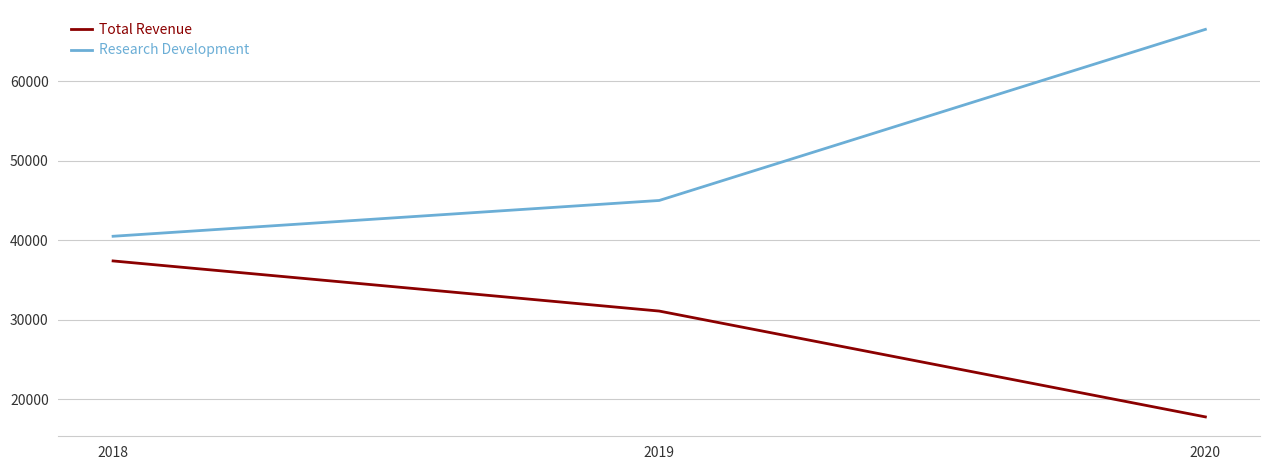

Rank the categories by Total Revenue value from highest to lowest.

2018, 2019, 2020